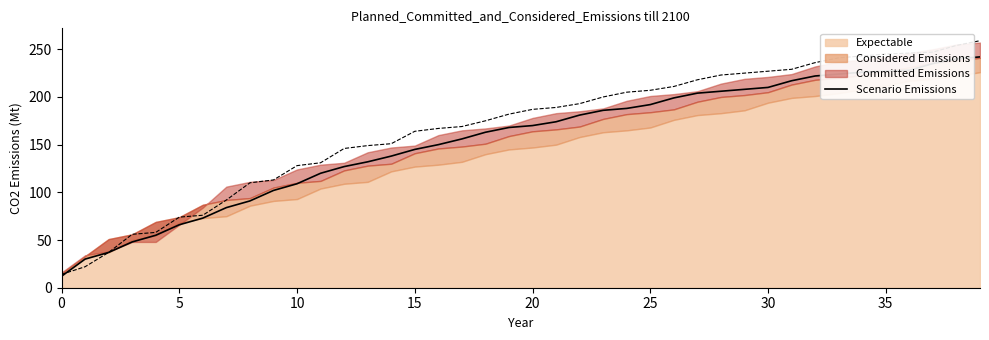

What is the average value?

155